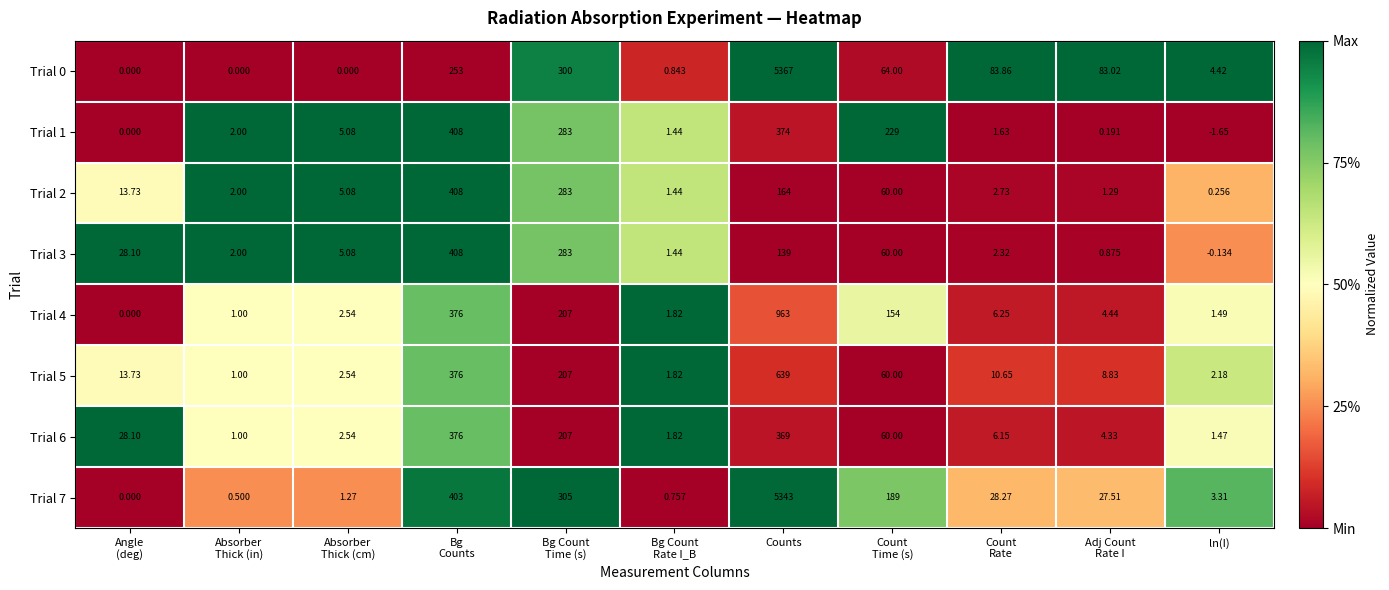

Which category has the highest value across all series?

Counts